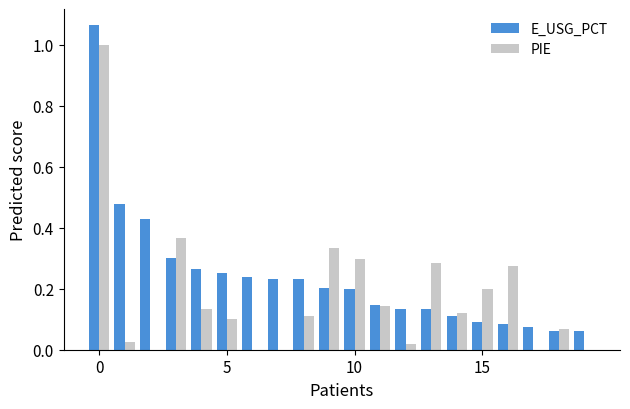

Which series has the largest total across all categories?

E_USG_PCT